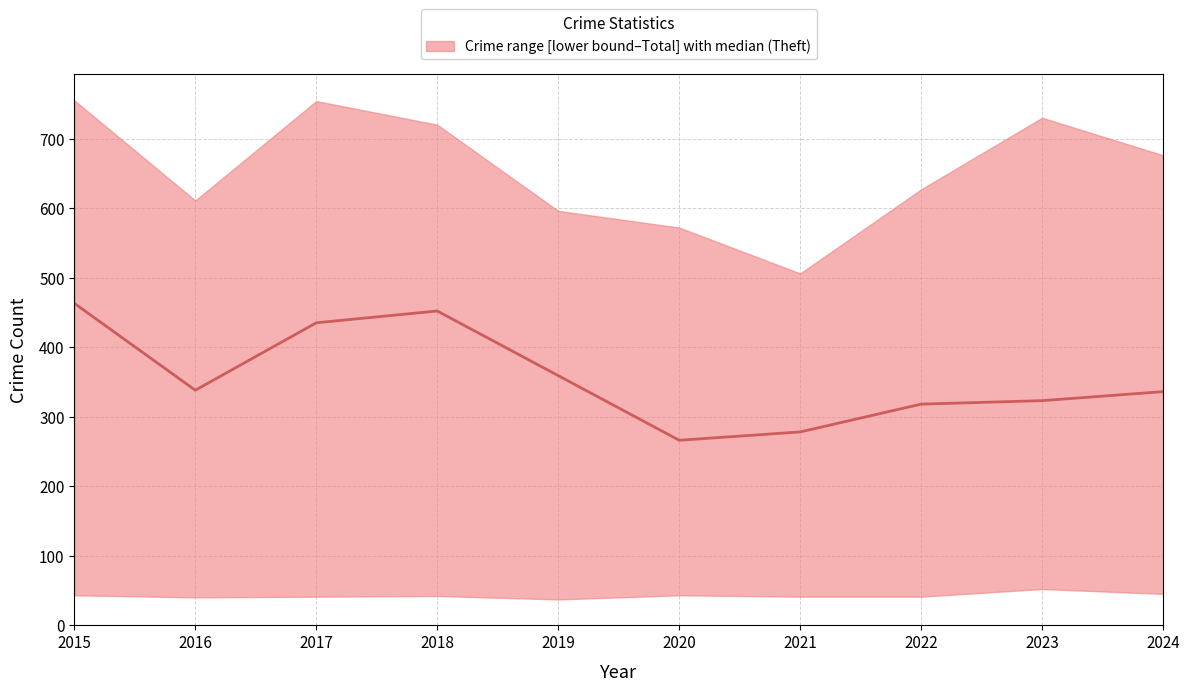

Does the chart have visible grid lines?

Yes